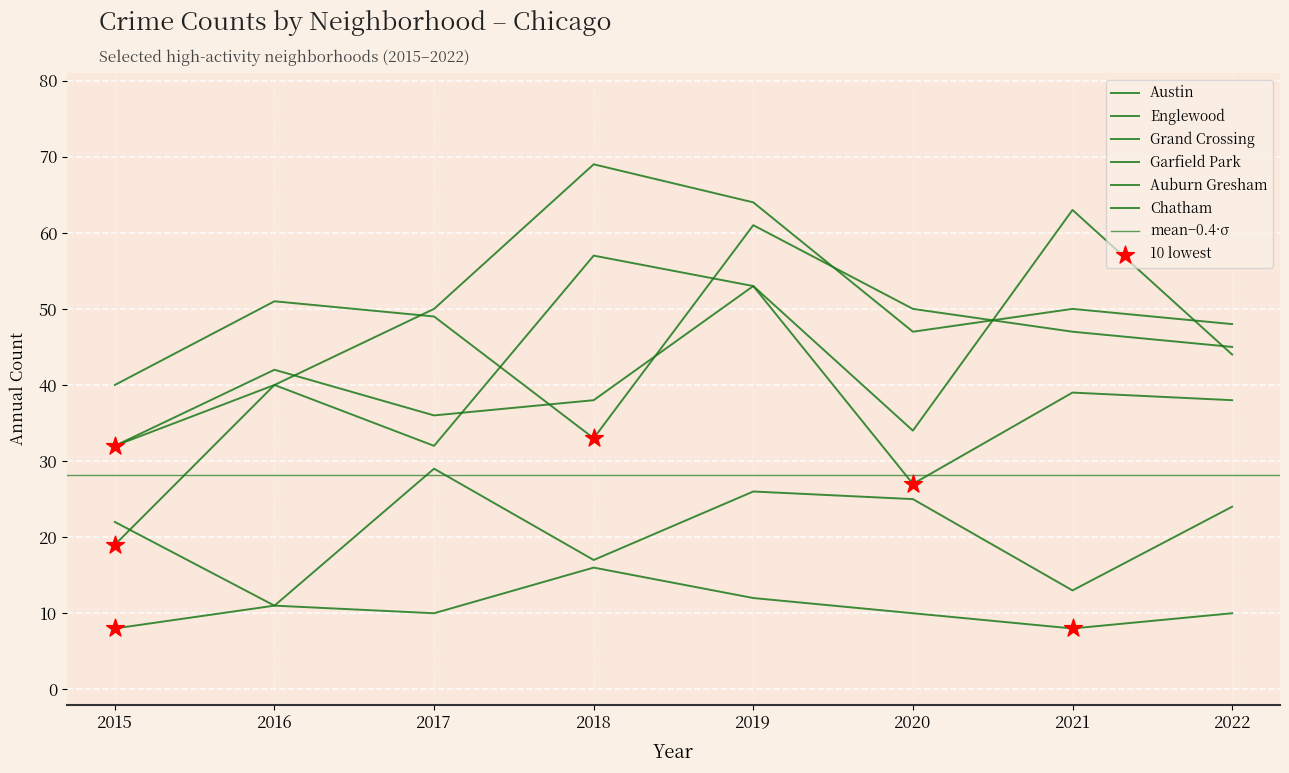

Which series has the largest total across all categories?

Garfield Park